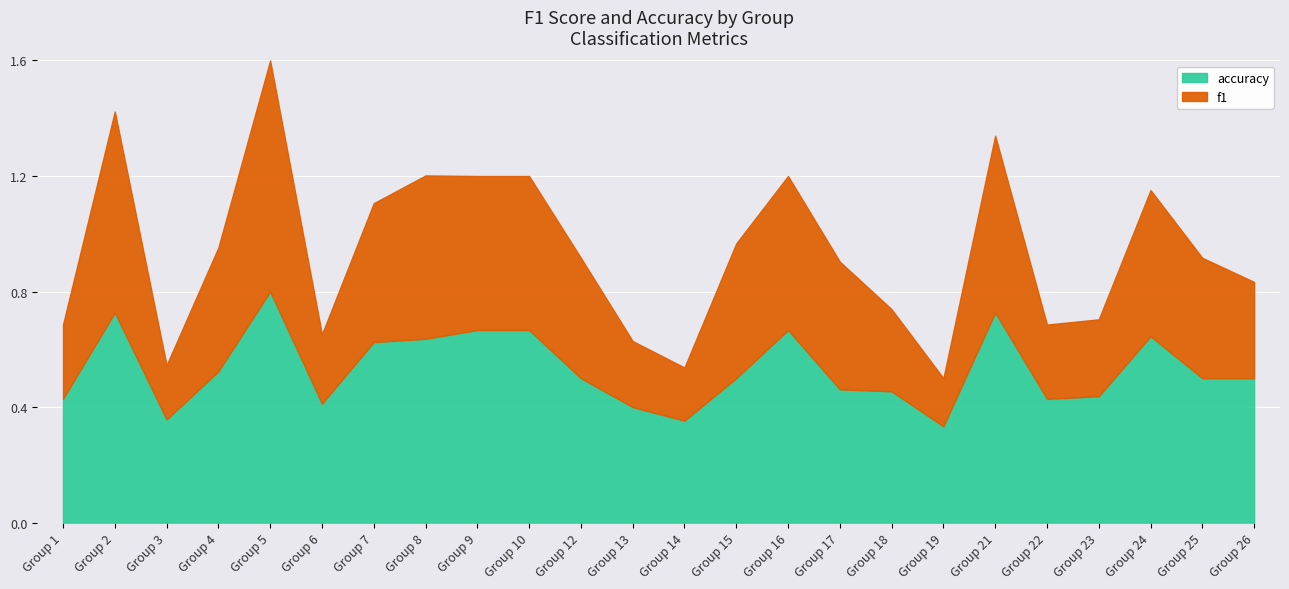

At which category does the chart reach its minimum across all series?

19